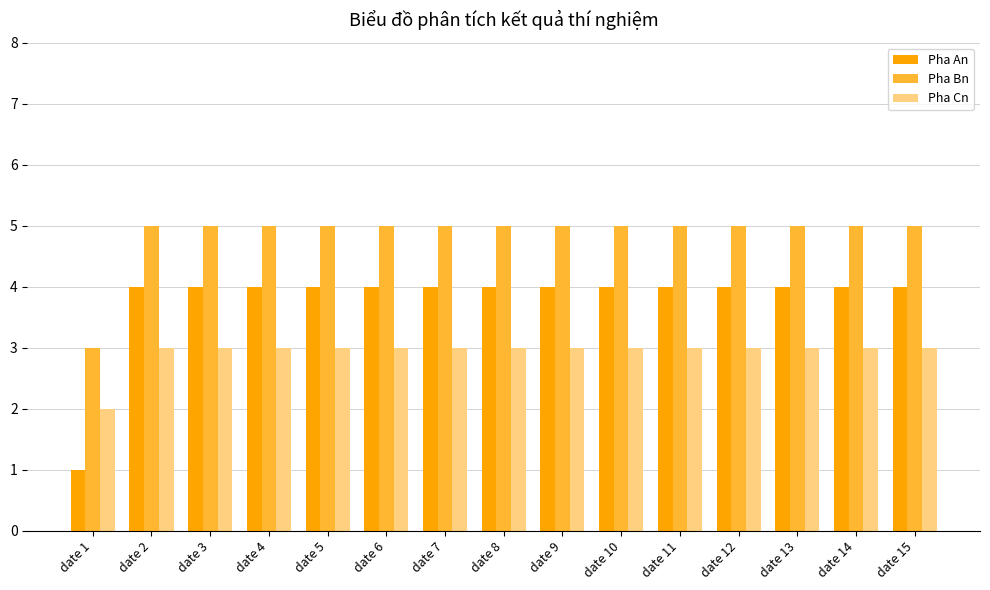

What is the spread (max minus min) of values at date 10?

2